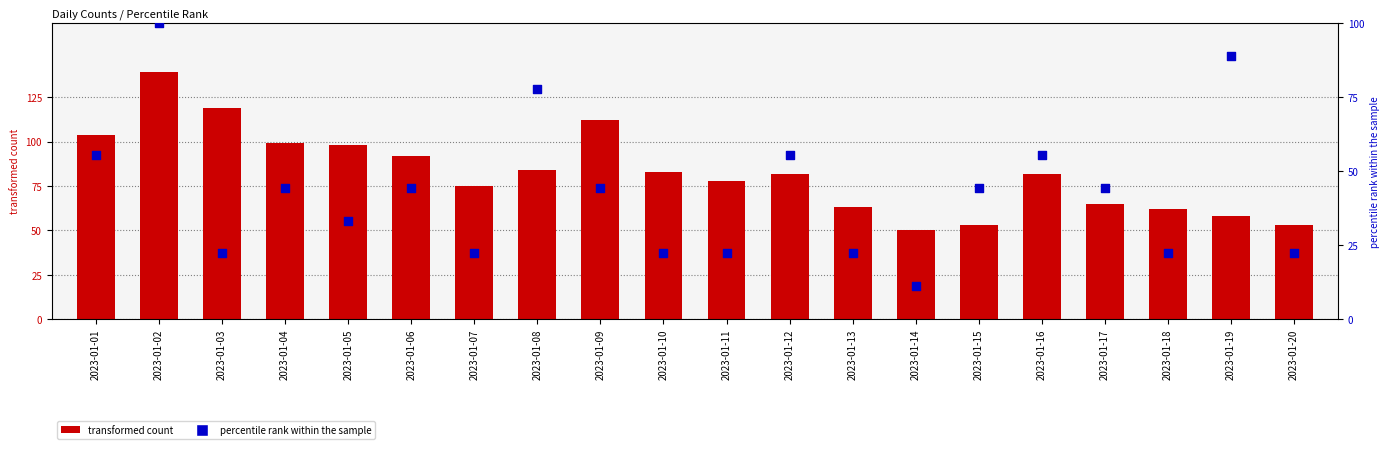

At how many categories does at least one series exceed 14?

20